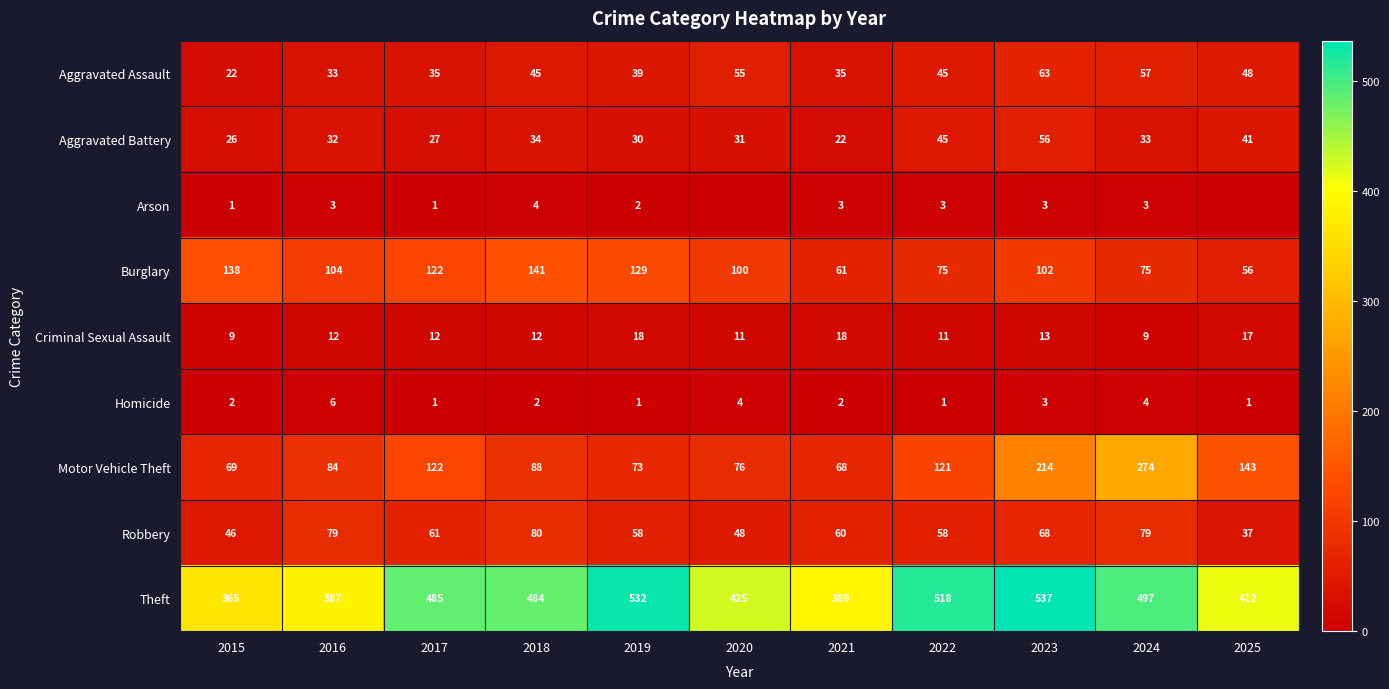

Between 2017 and 2023, which is larger?

2023